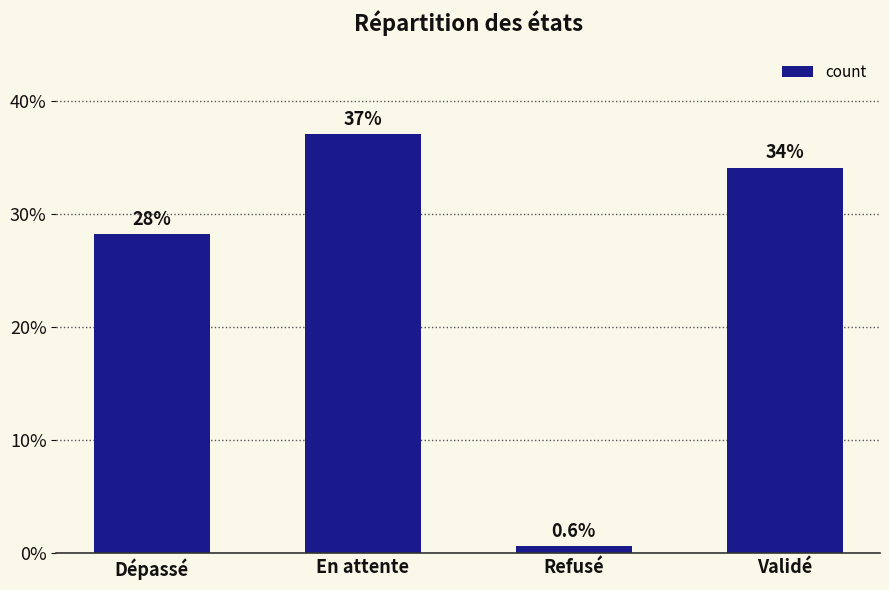

Where is the data nearest to the value 18?

Dépassé